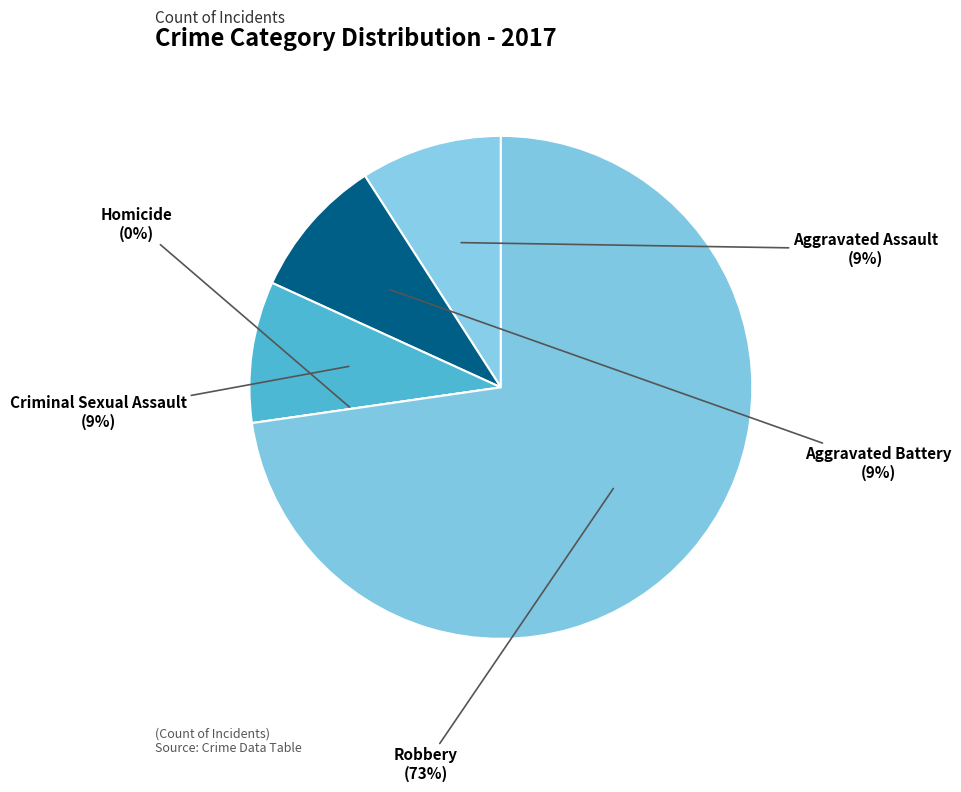

Which category accounts for the majority?

Robbery